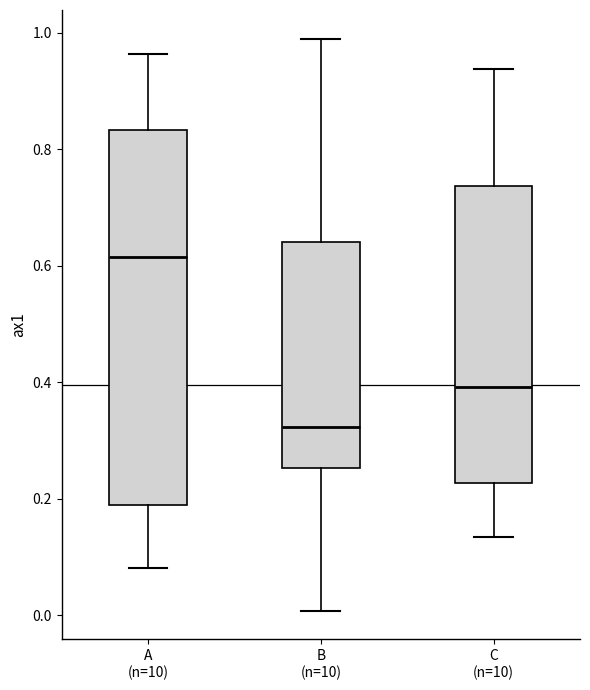

Which box has the highest median line?

A (n=10)